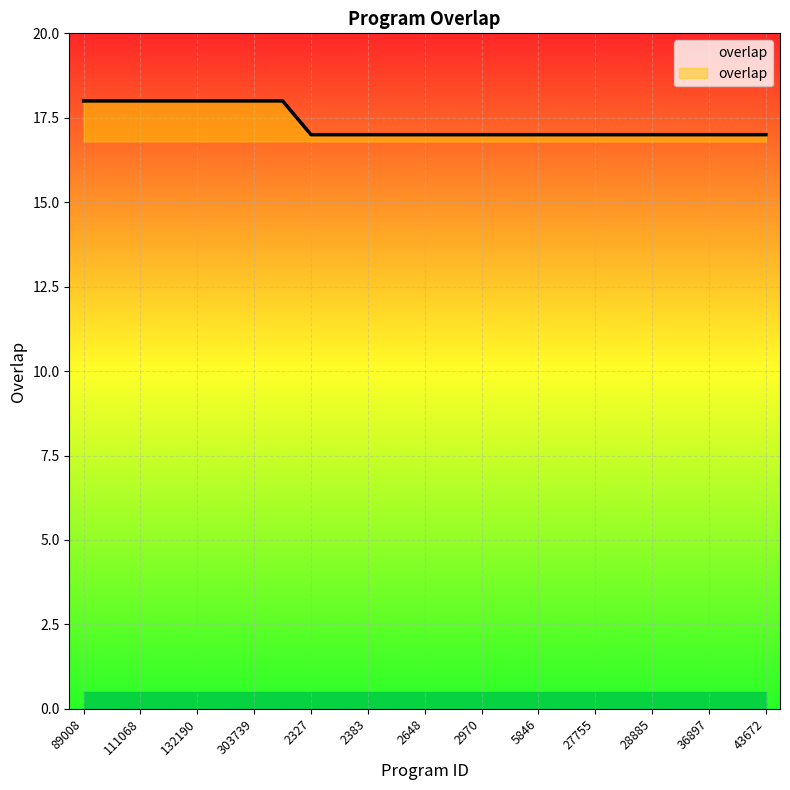

Rank the categories by value from lowest to highest.

2327, 2328, 2383, 2504, 2648, 2731, 2970, 5473, 5846, 7591, 27755, 28879, 28885, 28886, 36897, 36989, 43672, 89008, 111051, 111068, 112051, 132190, 134875, 303739, 336234